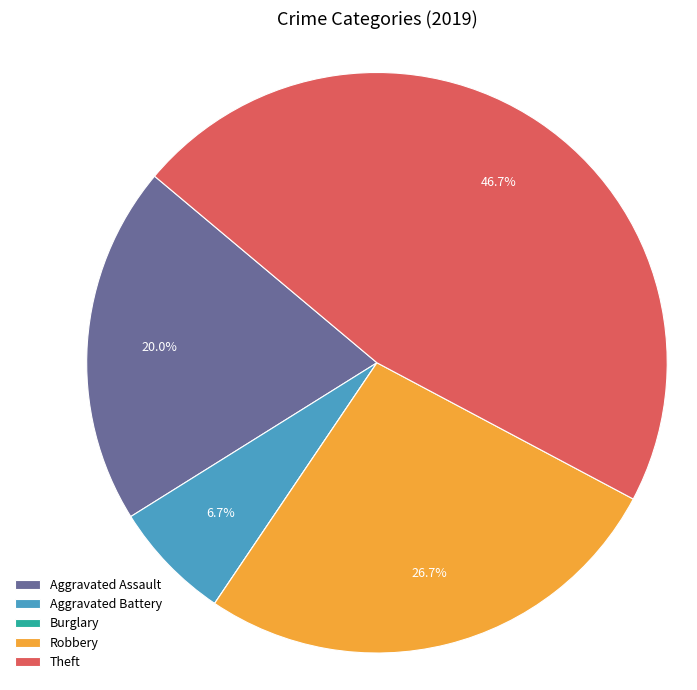

Combined, do Aggravated Assault and Robbery account for over 50%?

No